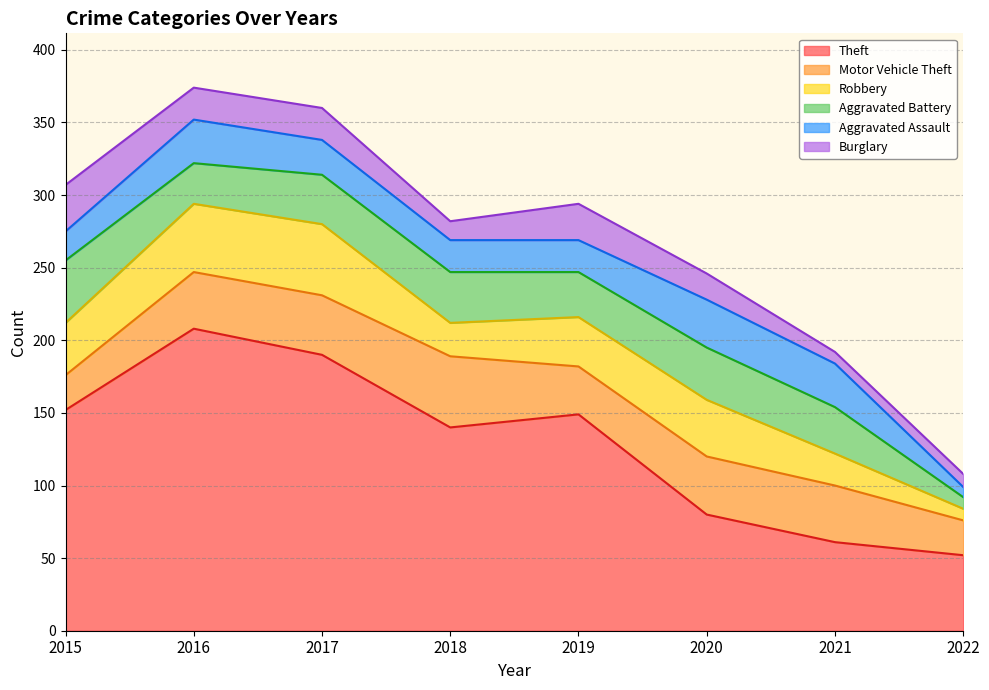

In Aggravated Battery, how many points are higher than both neighbors (excluding endpoints)?

2